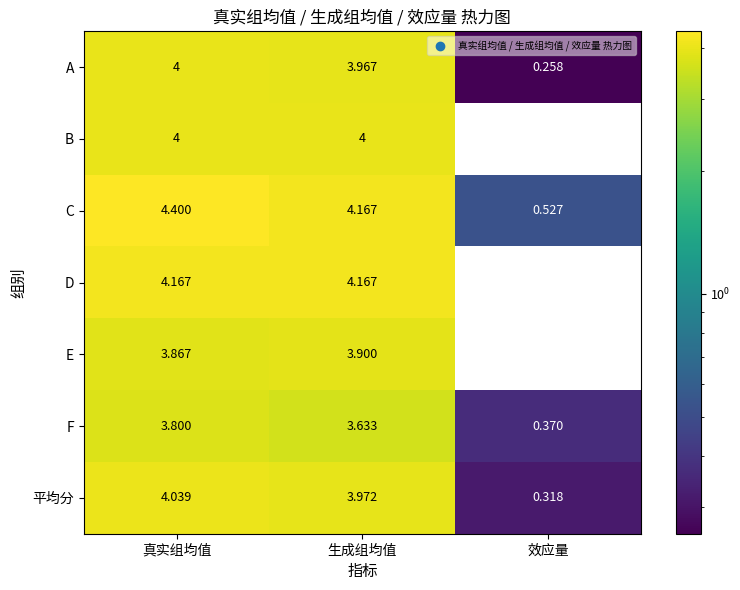

How many values in the 平均分 series are below 3?

1